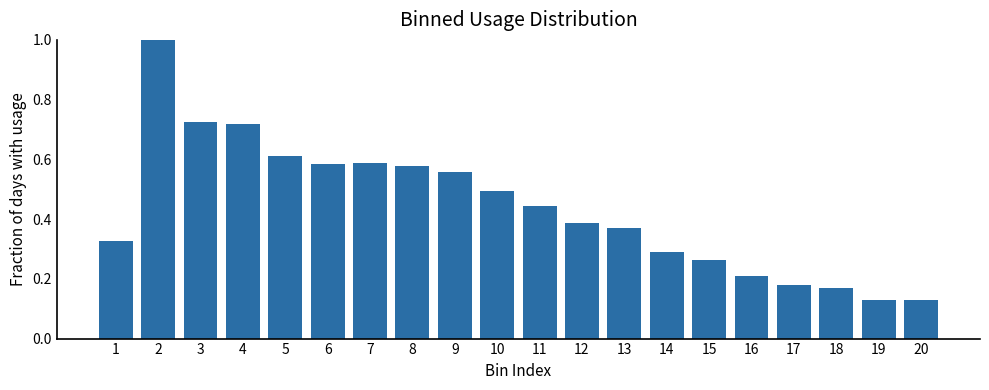

What is the maximum value shown in the chart?

1.0